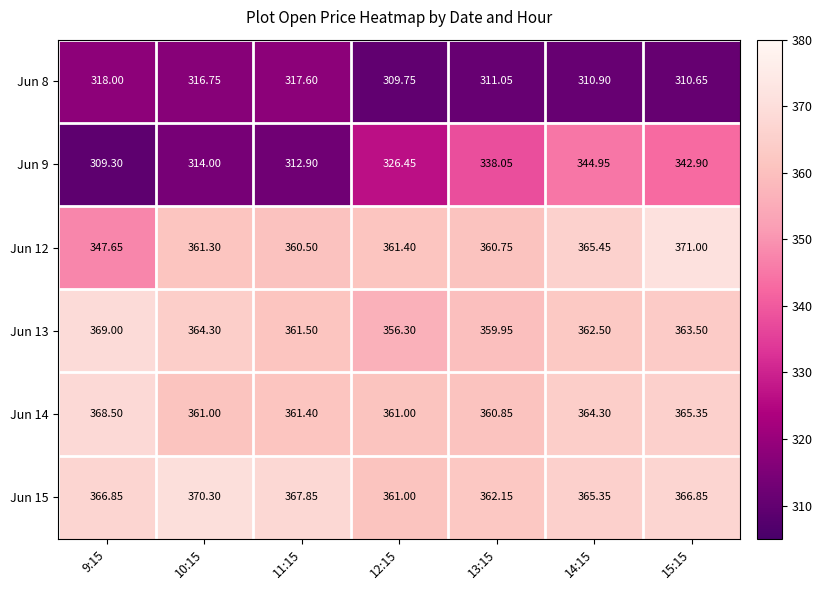

Is the value of Jun 9 at 9:15 greater than the value of Jun 12 at 14:15?

No